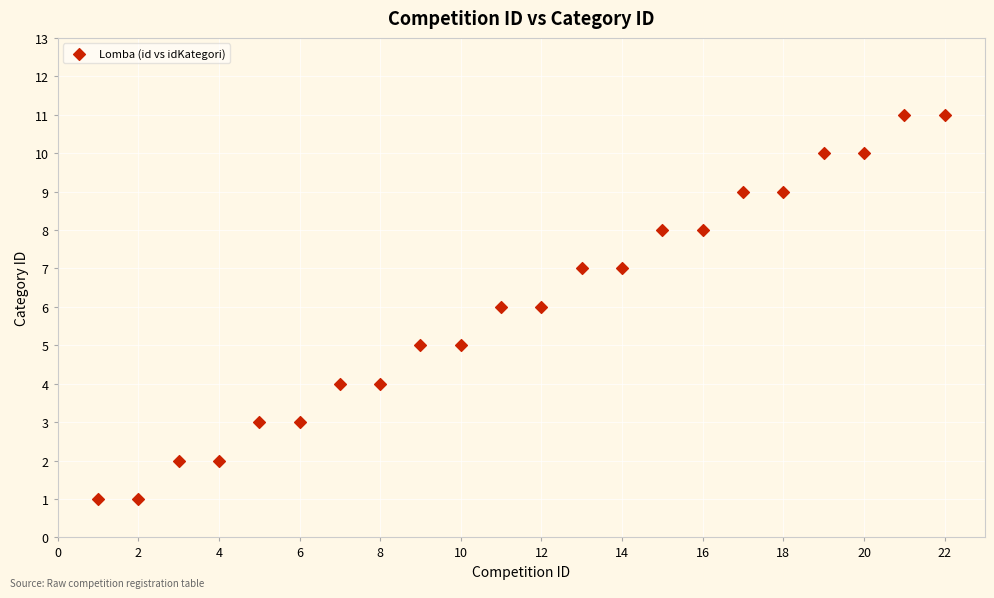

What is the range of X values (max minus min)?

21